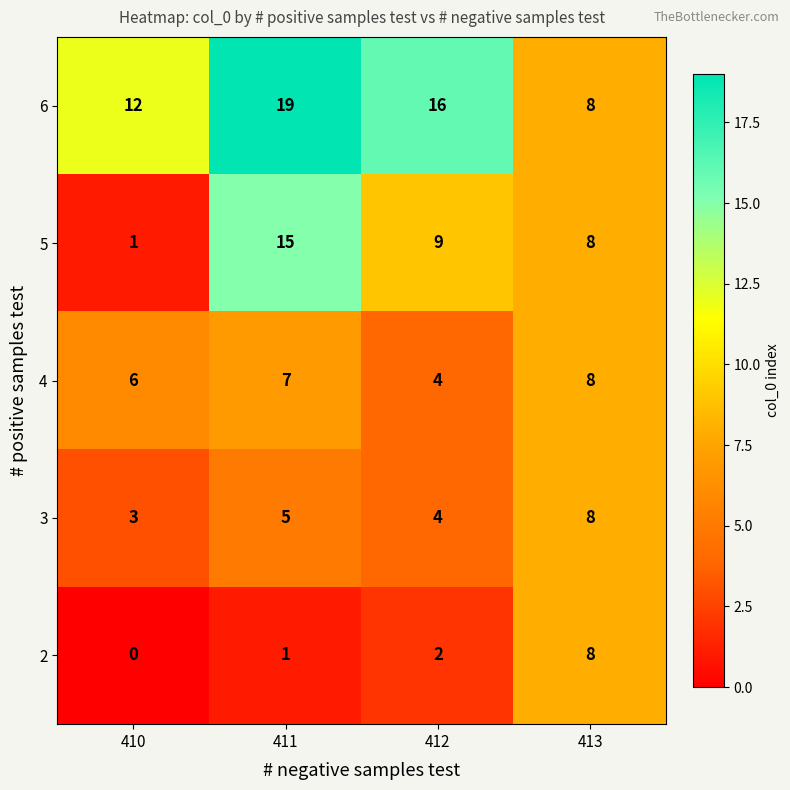

What is the total value across all series at 412?

35